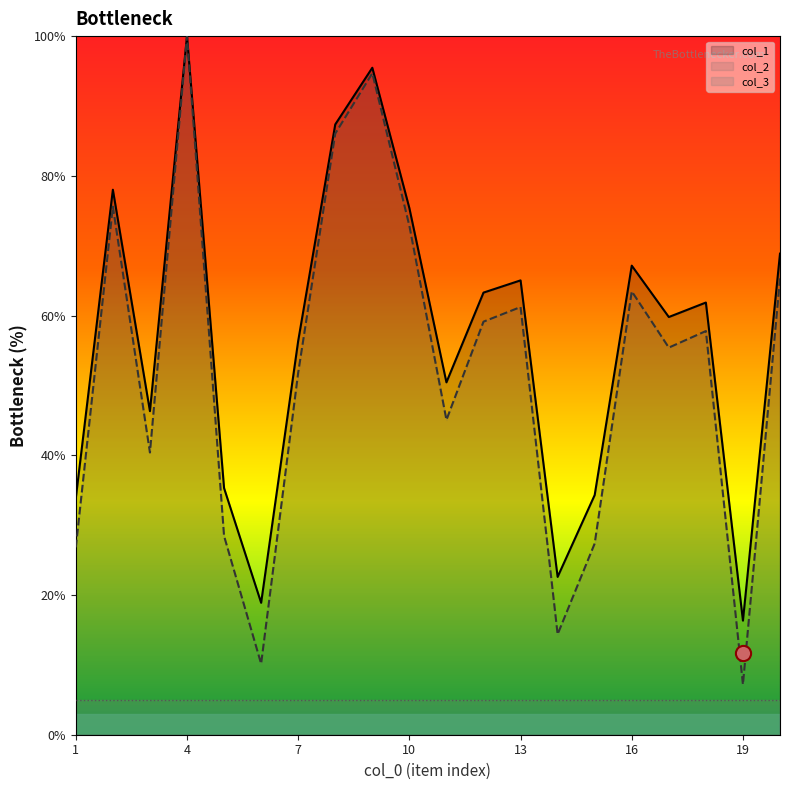

Which series contains the highest Y value?

col_1